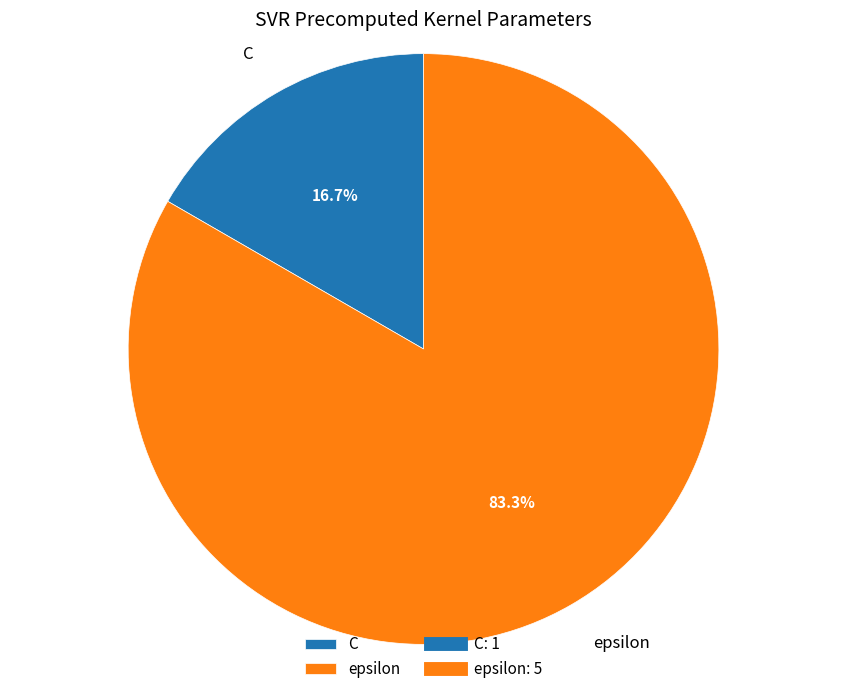

To the nearest percent, what is the combined percentage of C and epsilon?

100%